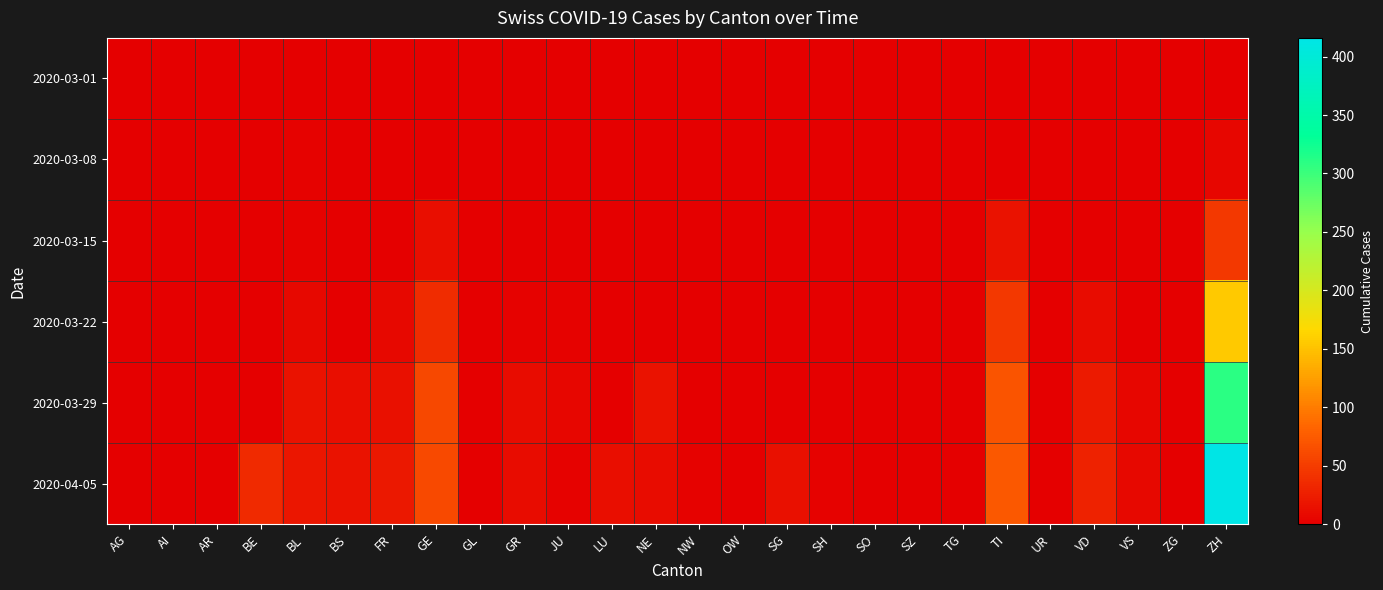

At which category is the sum across all series the highest?

ZH